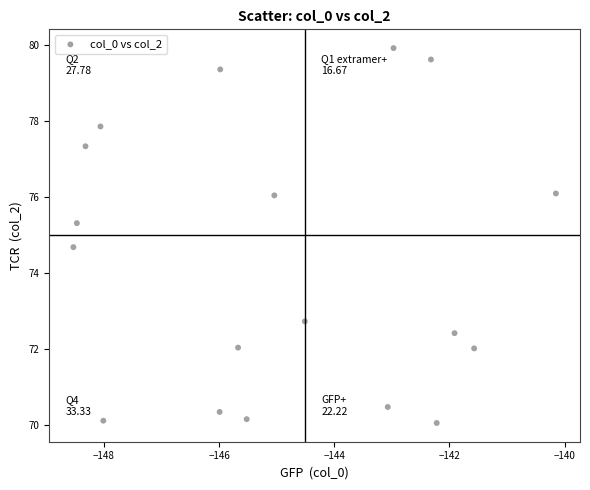

What is the range of X values (max minus min)?

8.4